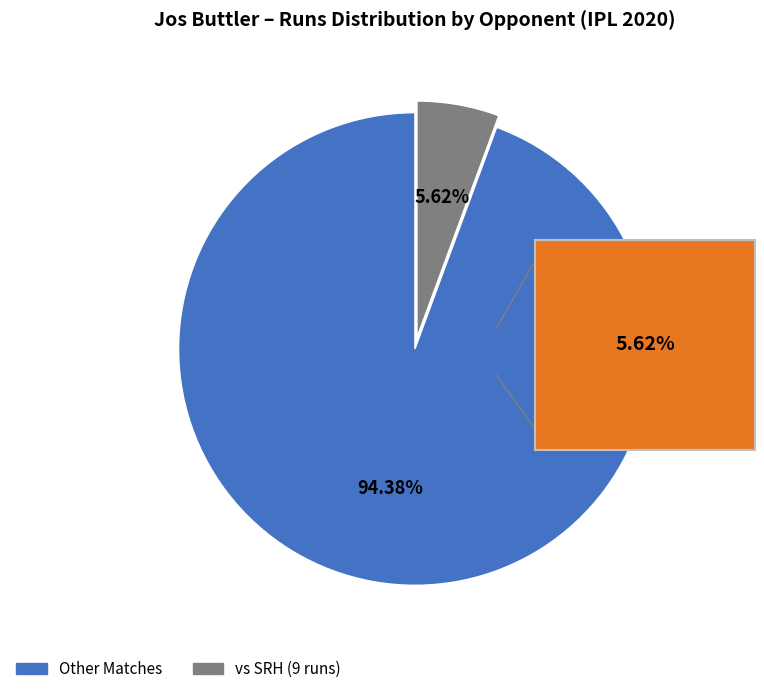

To the nearest percent, what is the difference between the largest and smallest slice percentages?

89%